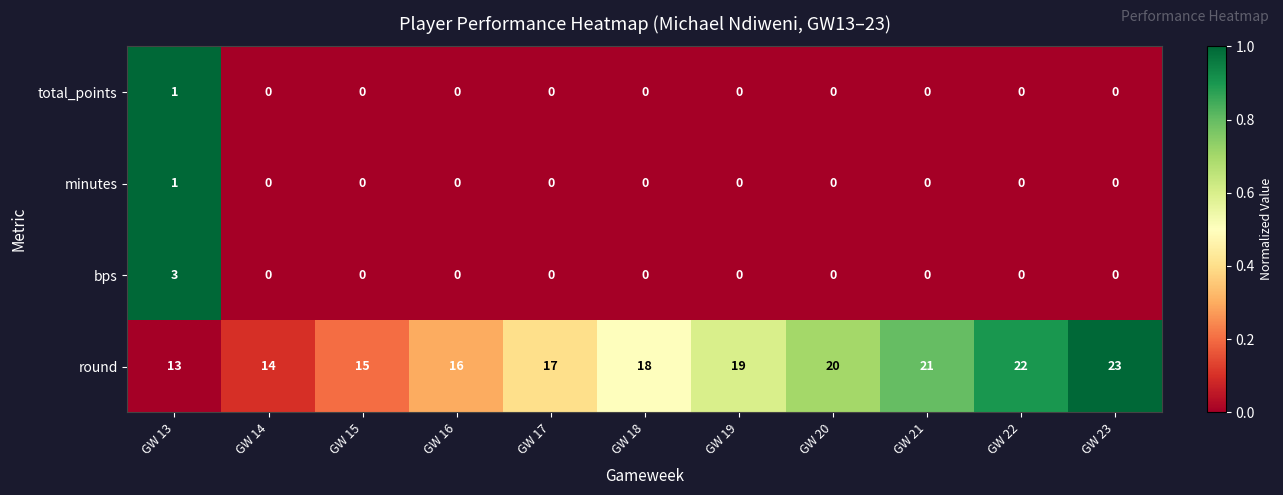

The minutes series shows 1 at GW 13. True or false?

True